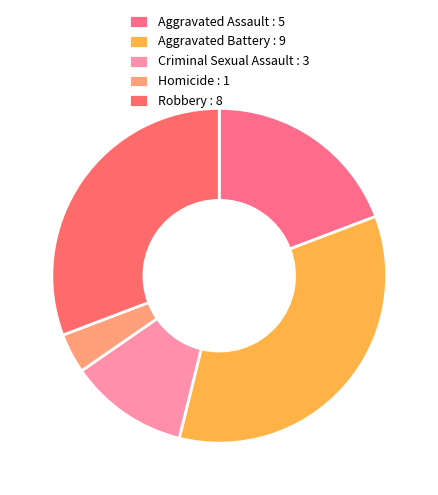

How many segments does this pie chart have?

5